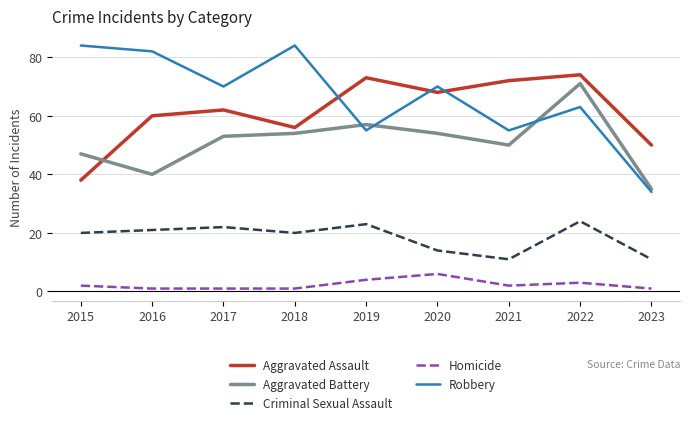

Which series has the largest range (max minus min)?

Robbery